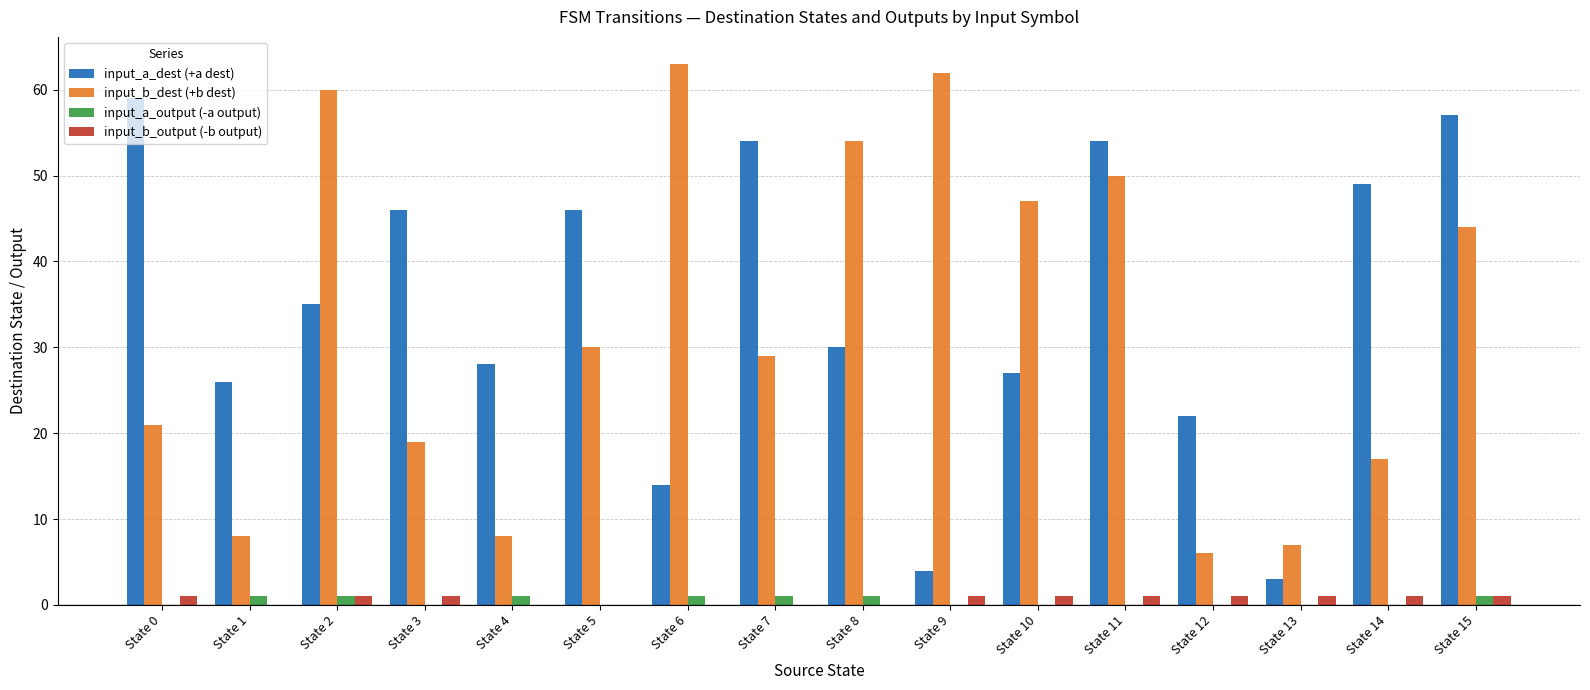

What is the greatest value displayed?

63